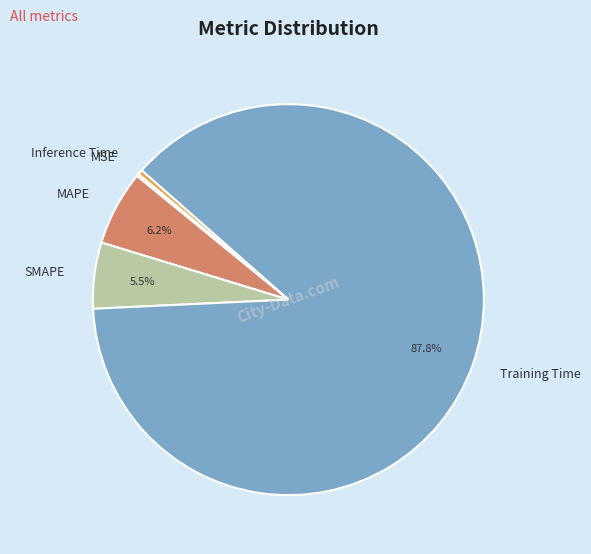

Which slice represents more than half of the pie?

Training Time